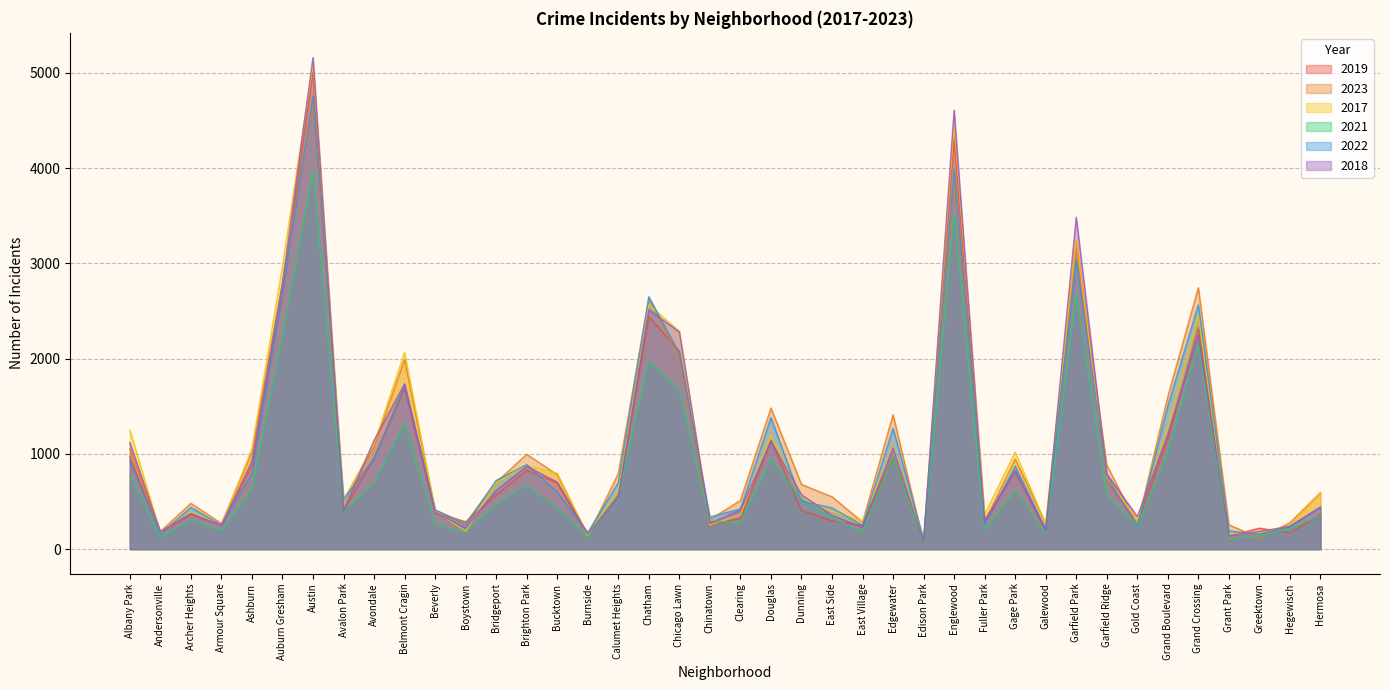

True or false: 2021 has a value of 530 at Dunning.

True